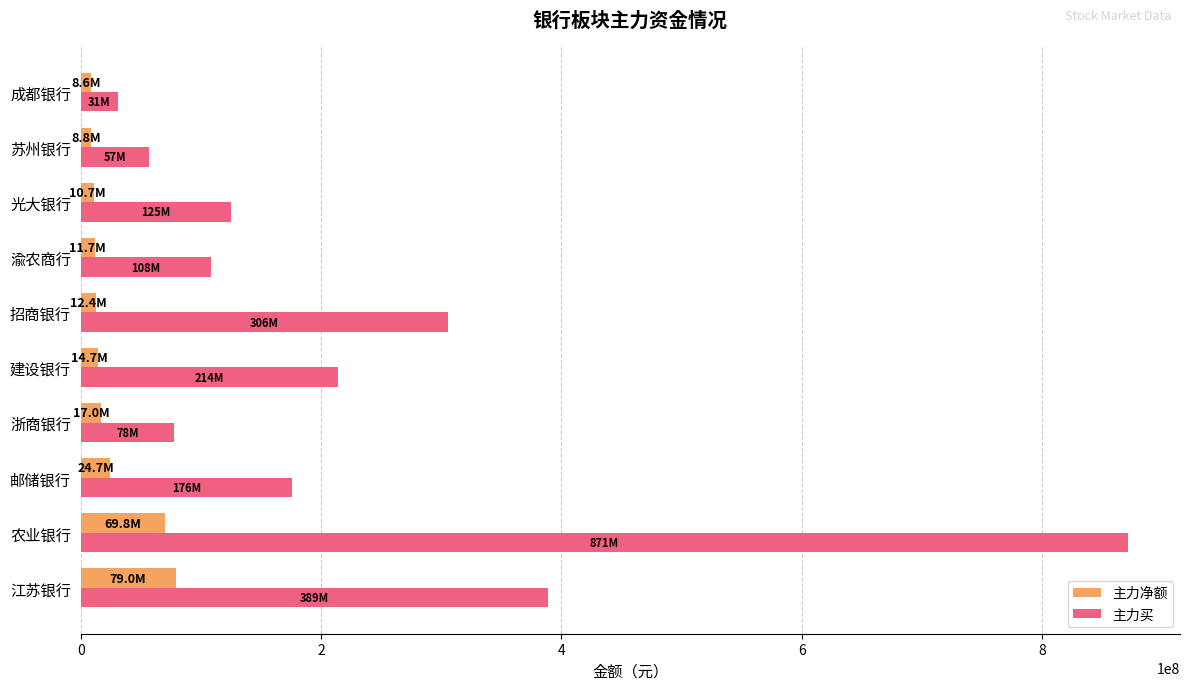

Is the value of 主力净额 at 成都银行 greater than the value of 主力买 at 江苏银行?

No